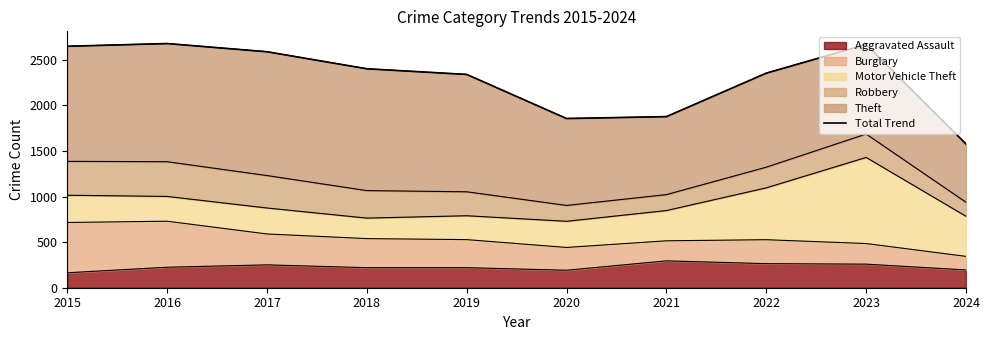

List the labels in order of value, largest first.

2016, 2023, 2015, 2017, 2018, 2022, 2019, 2021, 2020, 2024